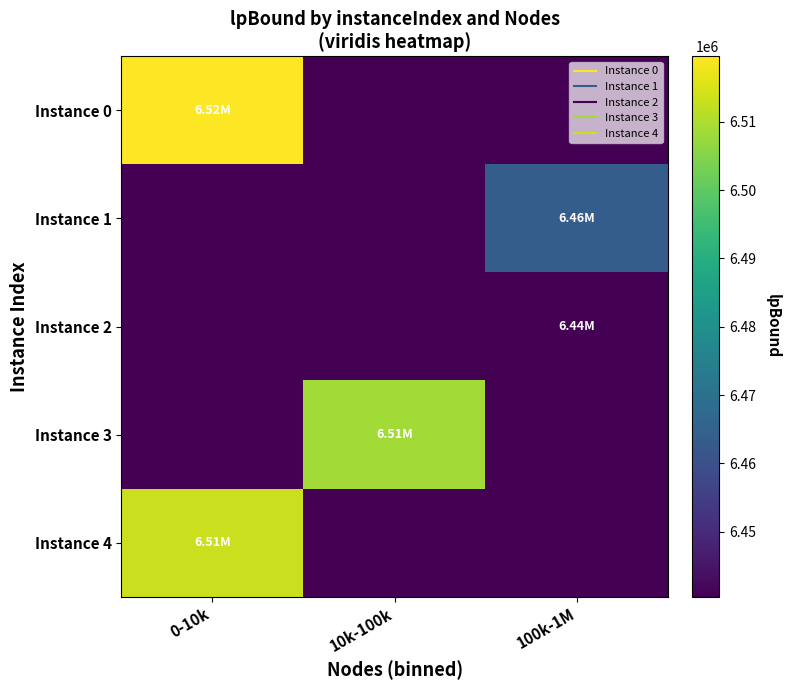

At how many categories does at least one series exceed 2598378?

3